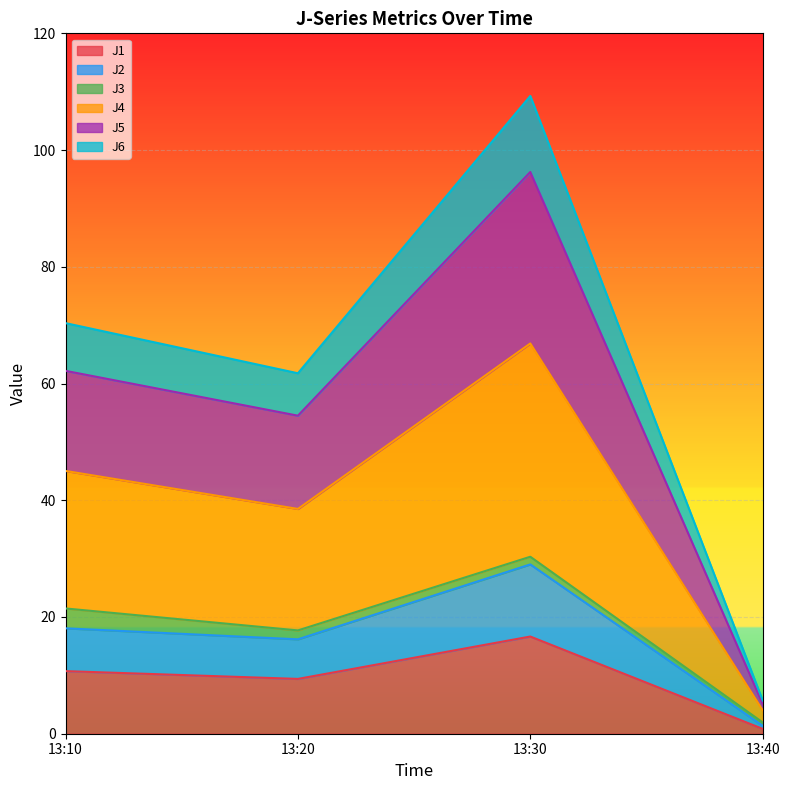

At which category is the sum across all series the highest?

13:30